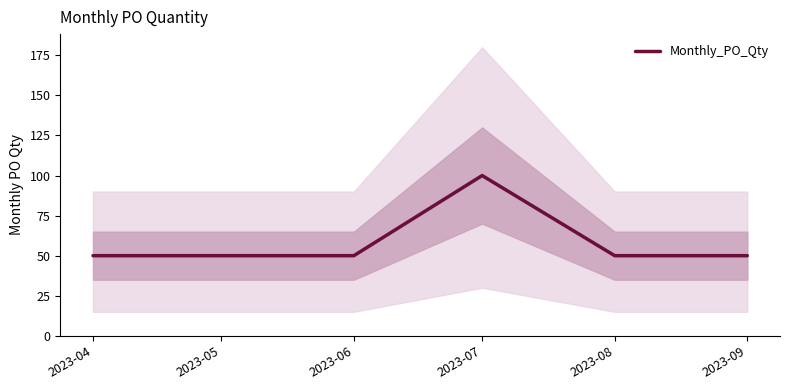

What is the average value?

60